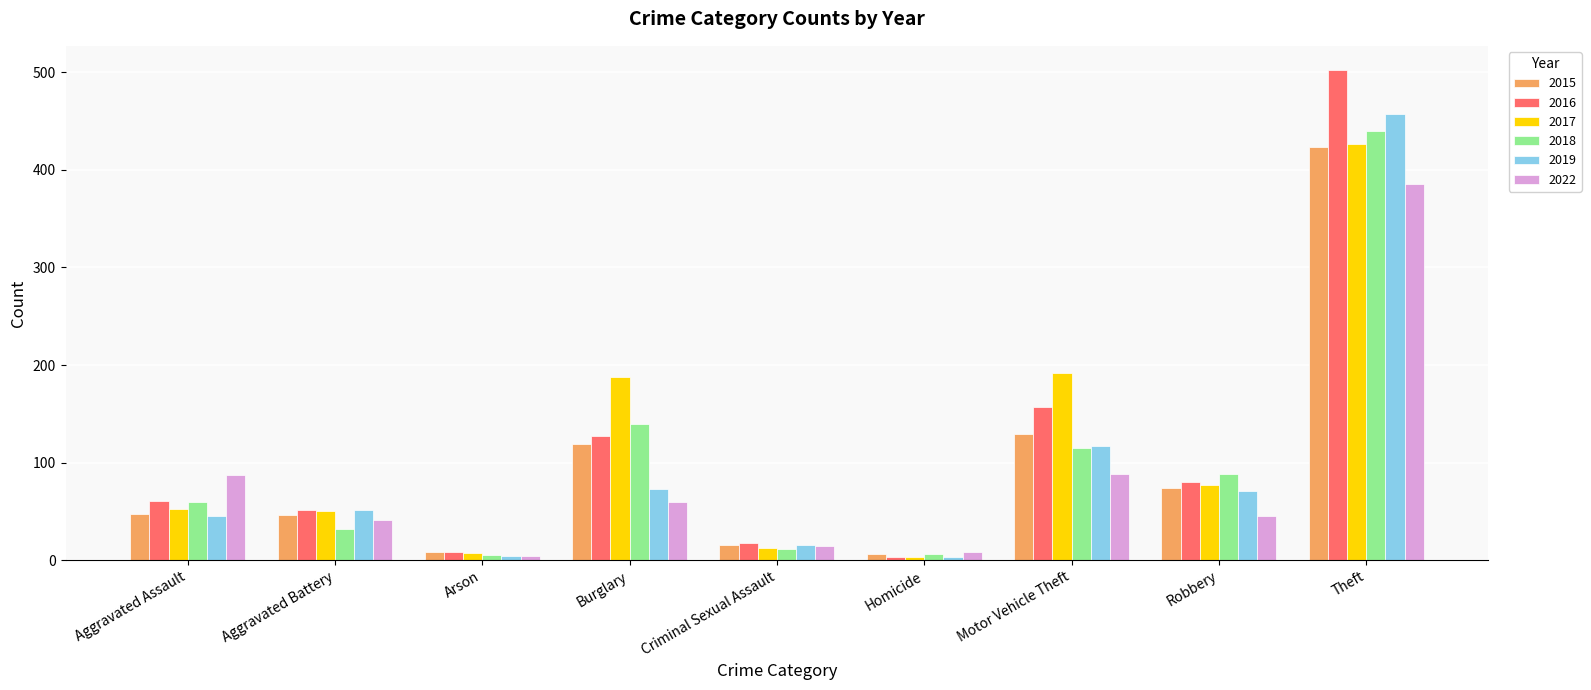

How many bars are there in each group?

6